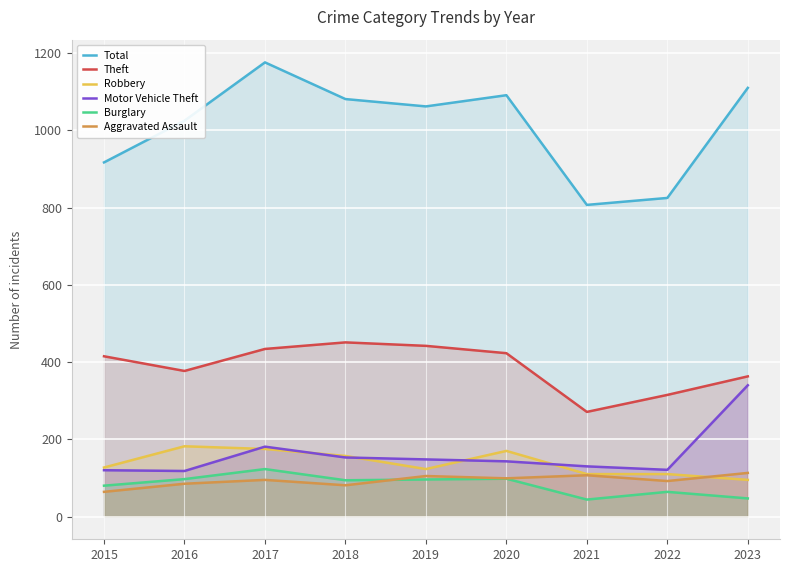

What is the value of the Theft point at the 4th from the left?

451